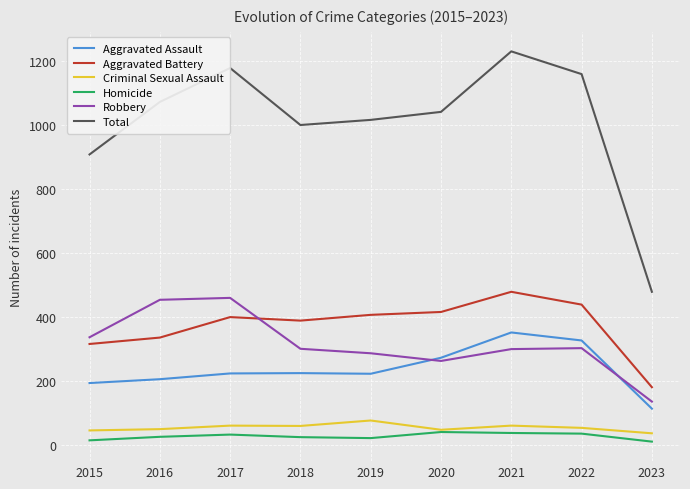

The Total series shows 1178 at 2017. True or false?

True